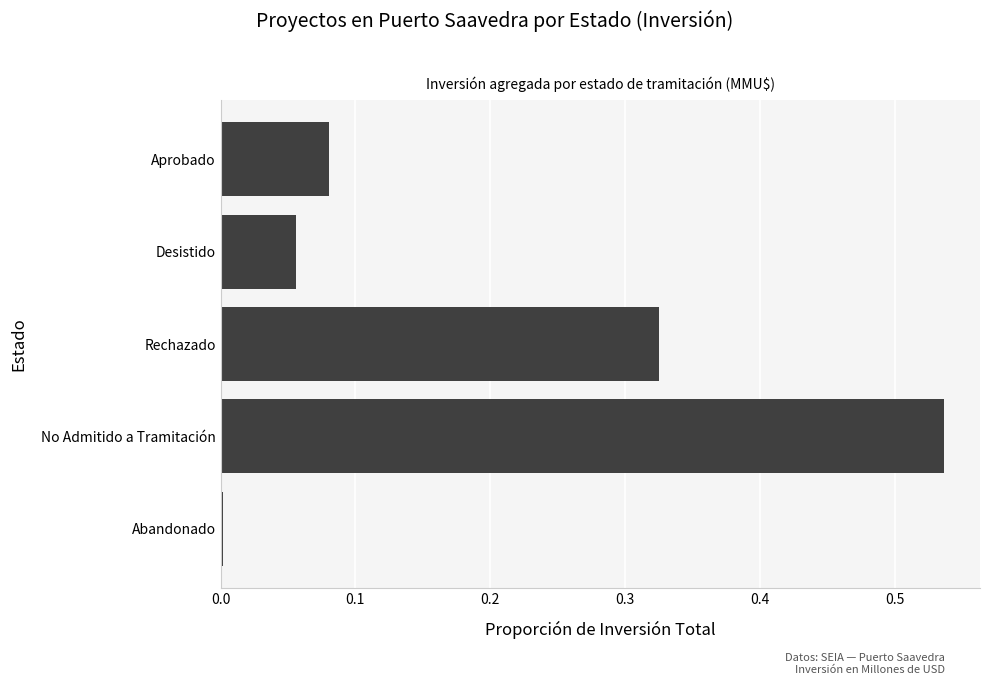

True or false: the data shows 0.9 at No Admitido a Tramitación.

False